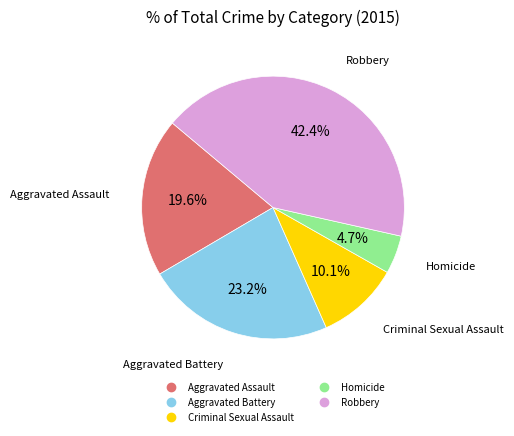

How many slices are in this pie chart?

5